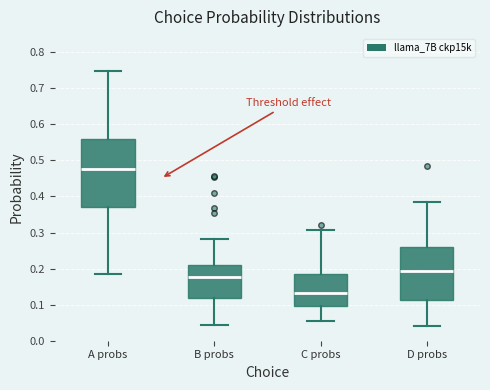

Which box has the lowest median line?

C probs